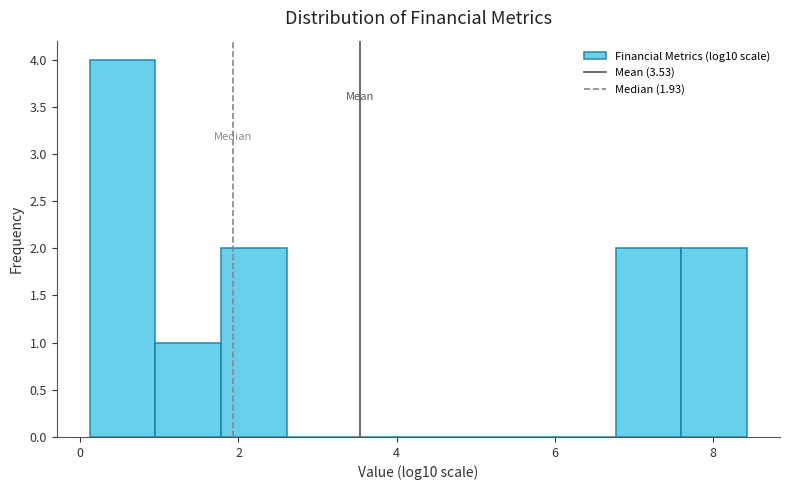

Which range on the x-axis has the tallest bar?

0.2 to 1.0